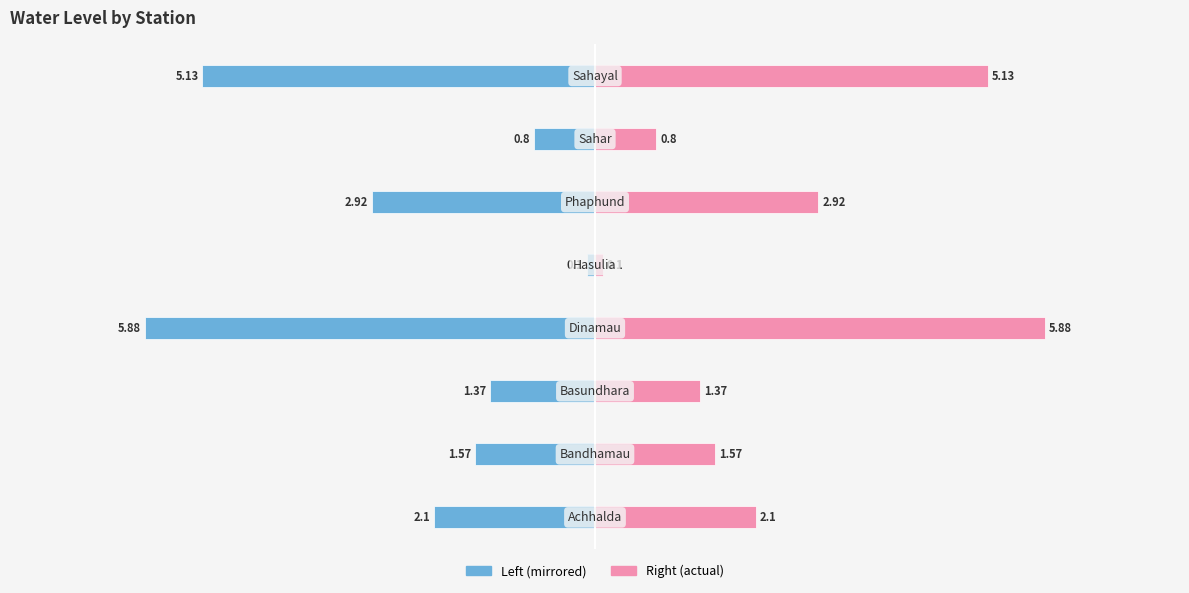

What is the difference between the maximum and minimum values in the Water Level Left series?

5.8